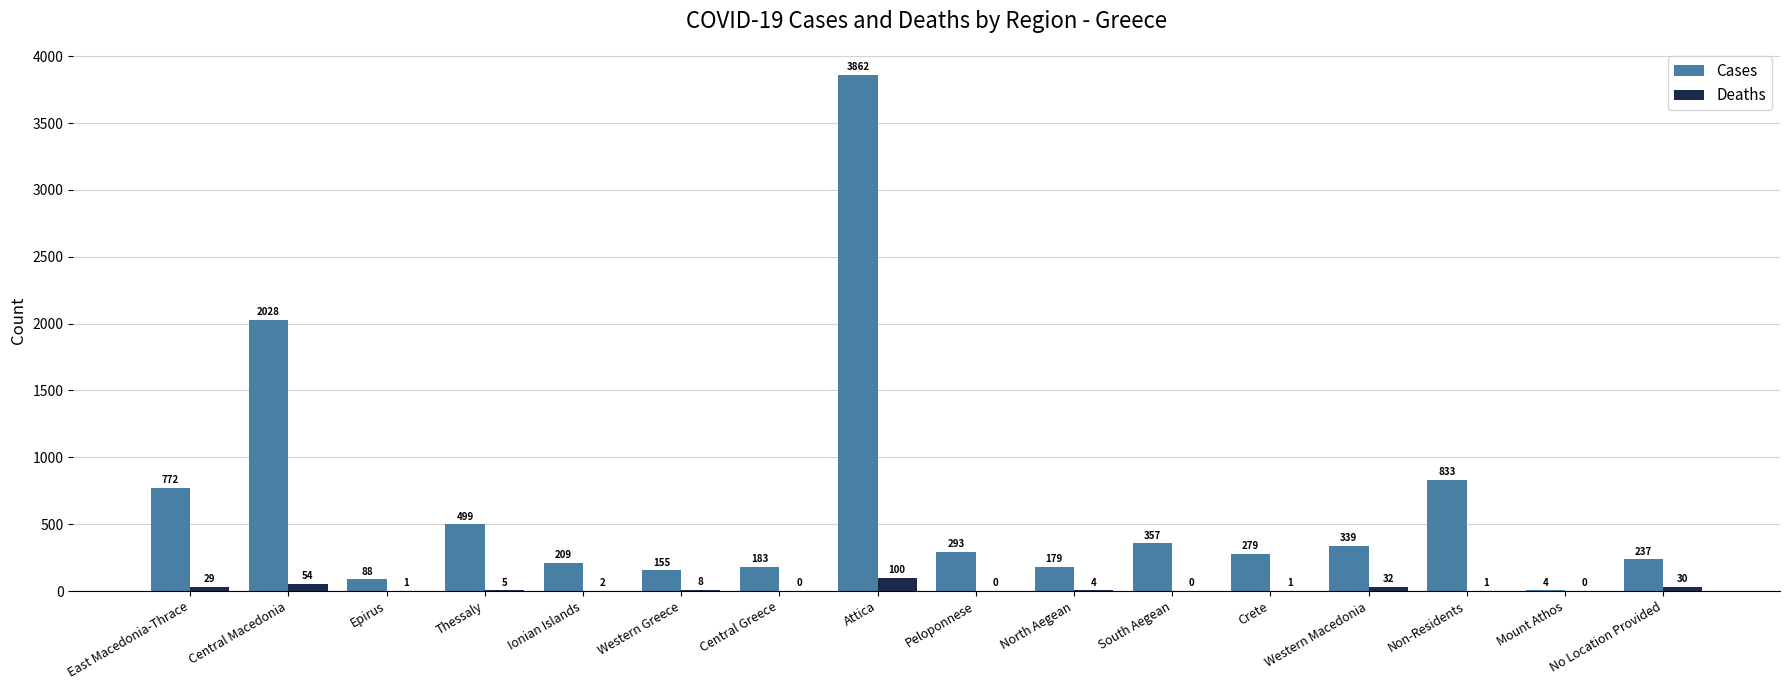

What is the sum of the Deaths values at Western Macedonia and North Aegean?

36